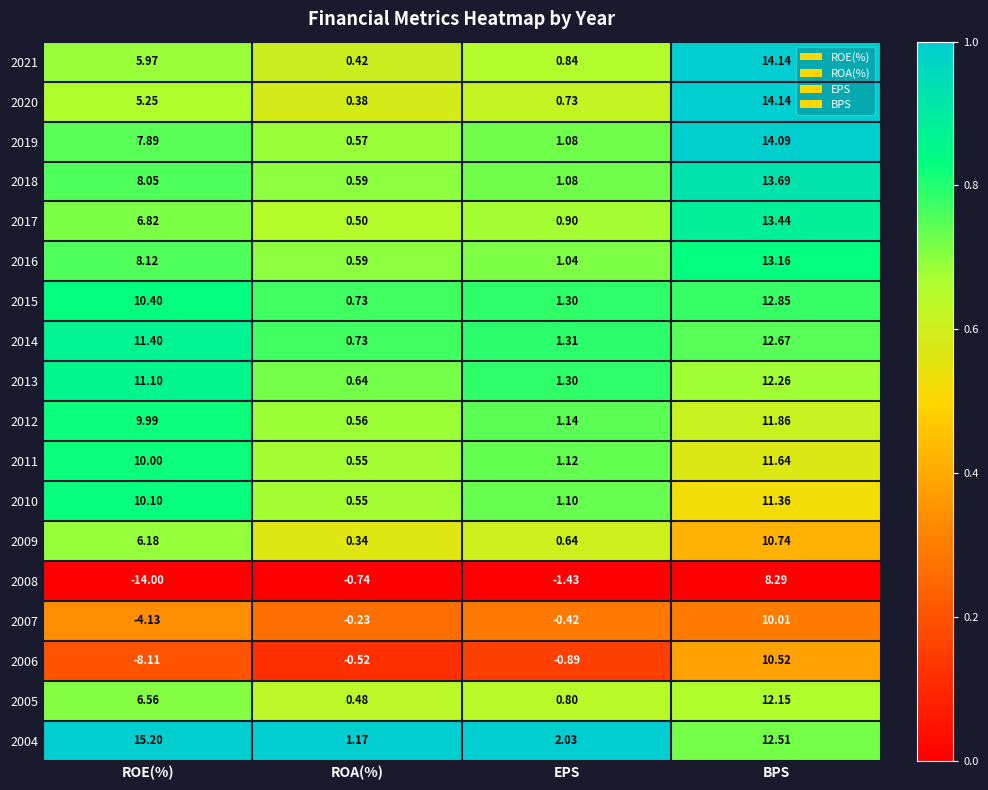

At which label is 2020 closest to 7?

ROE(%)